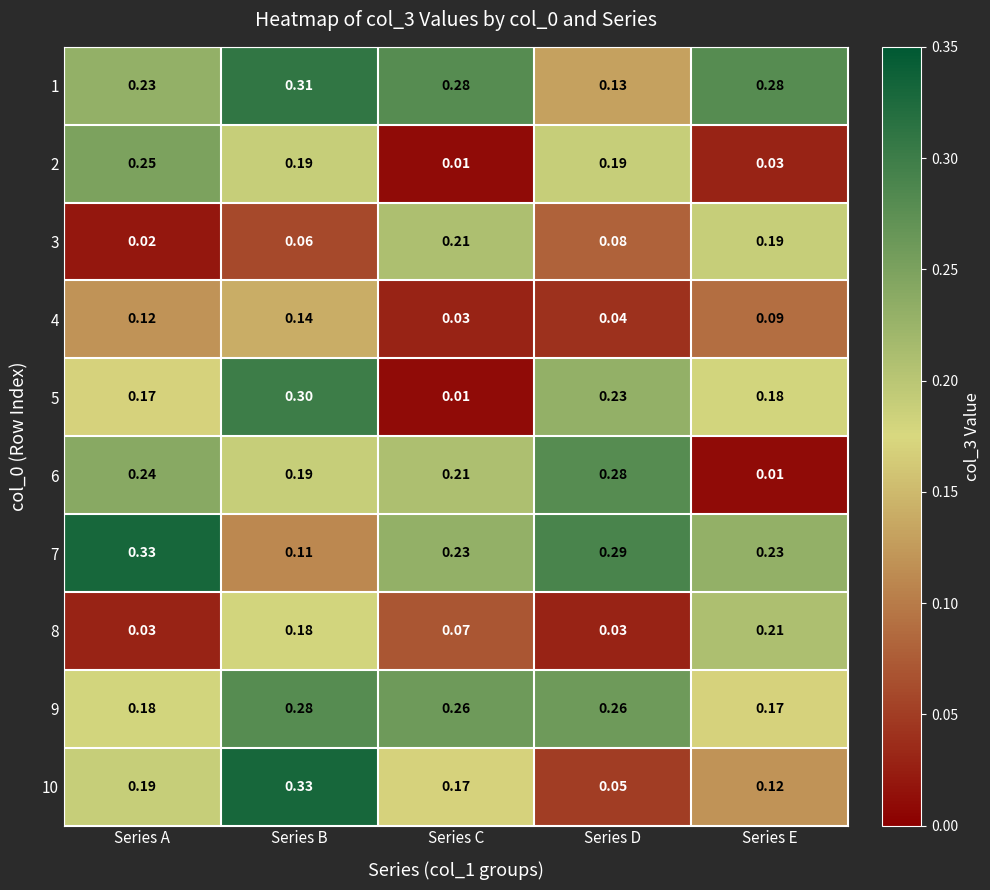

Which category has the lowest value in the 6 series?

Series E